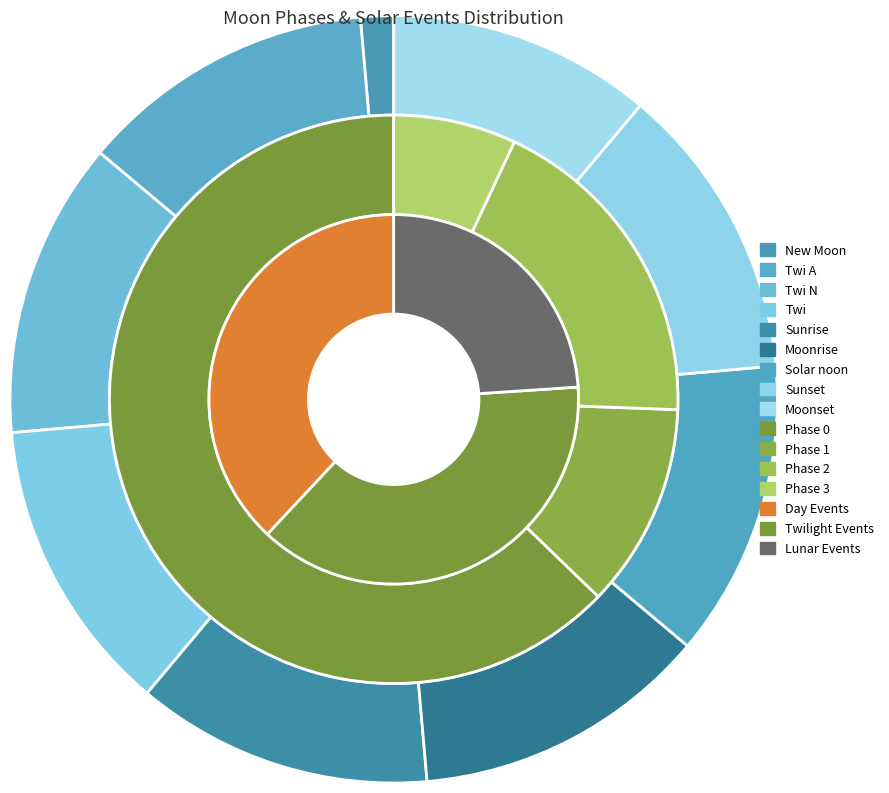

To the nearest percent, what is the average slice percentage?

11%